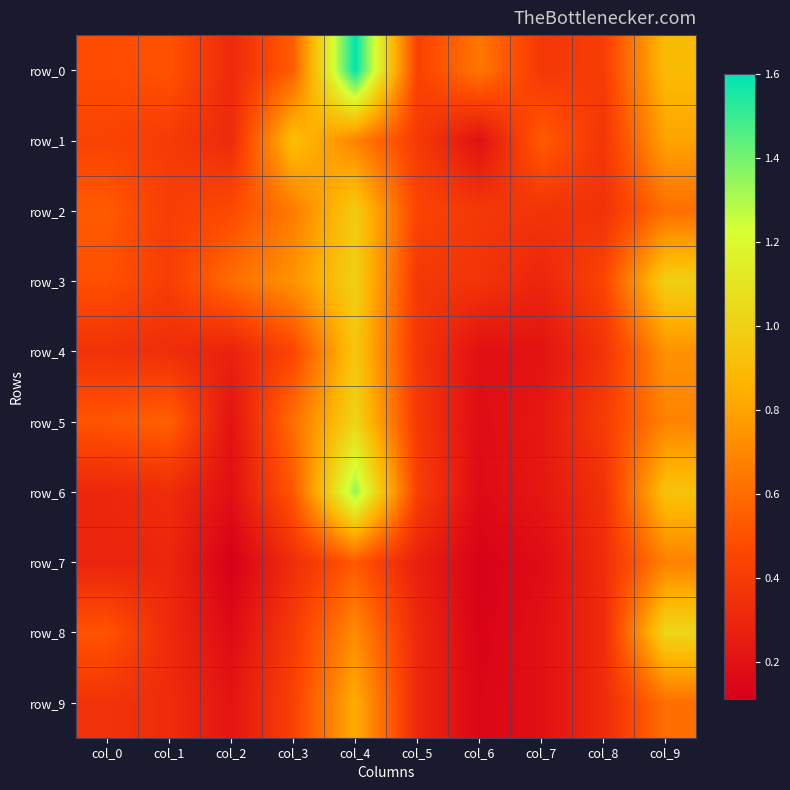

What is the spread (max minus min) of values at col_0?

0.2